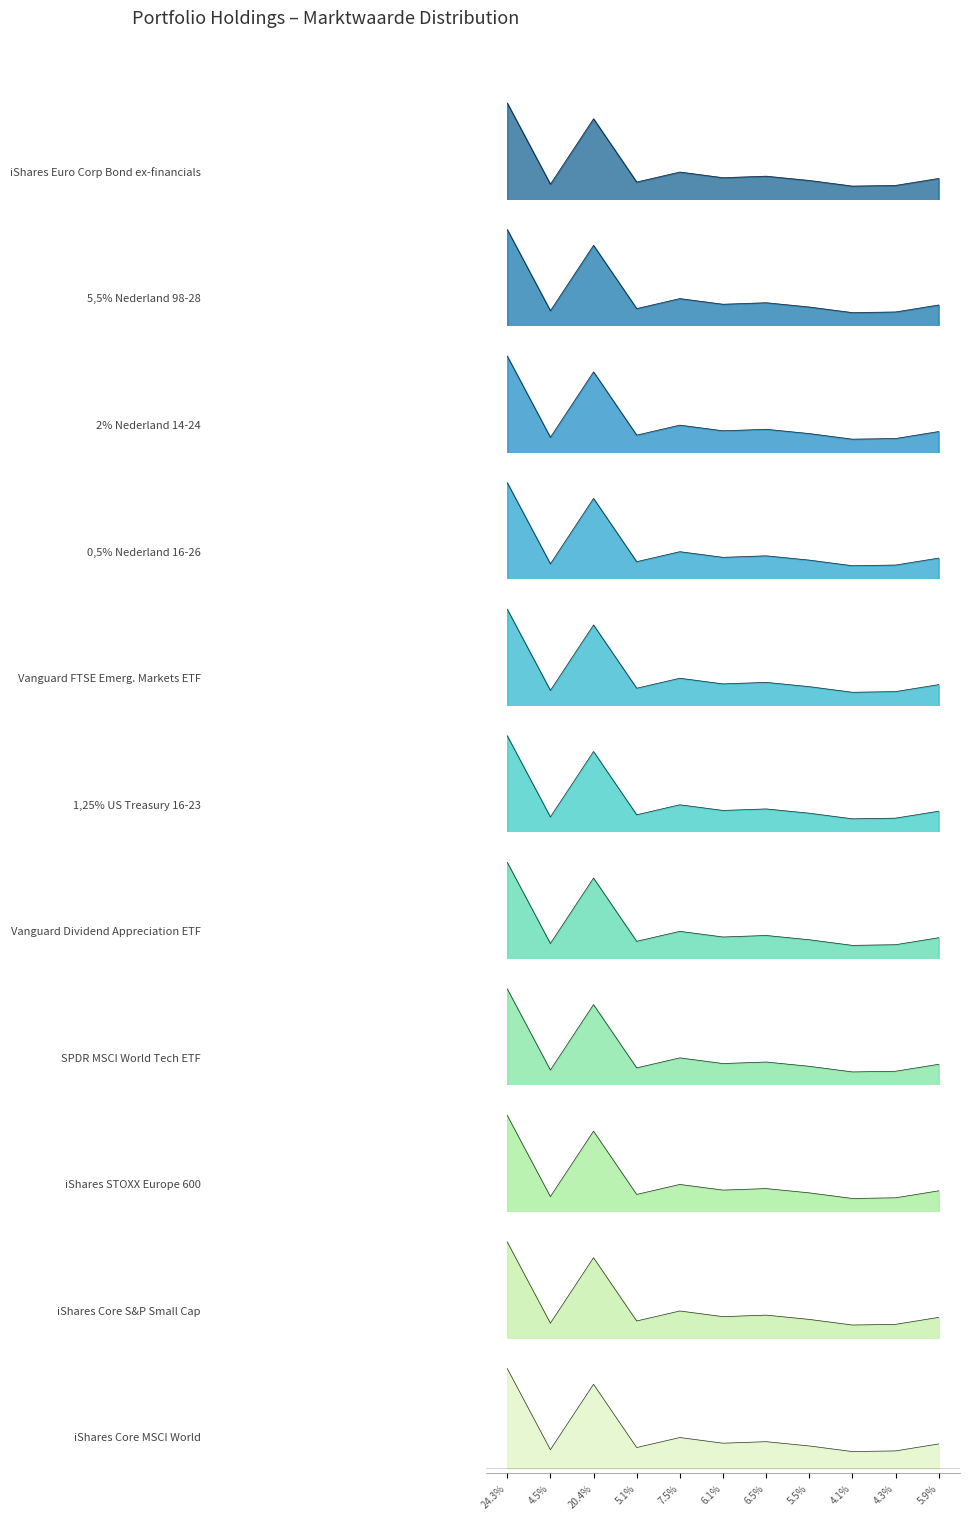

Which has a higher value, 7.5% or 5.5%?

7.5%